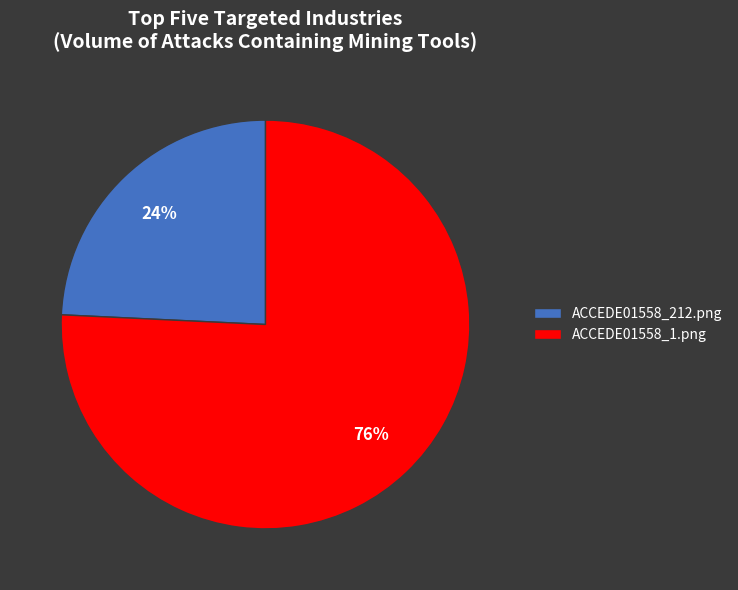

Count the number of slices in the pie.

2